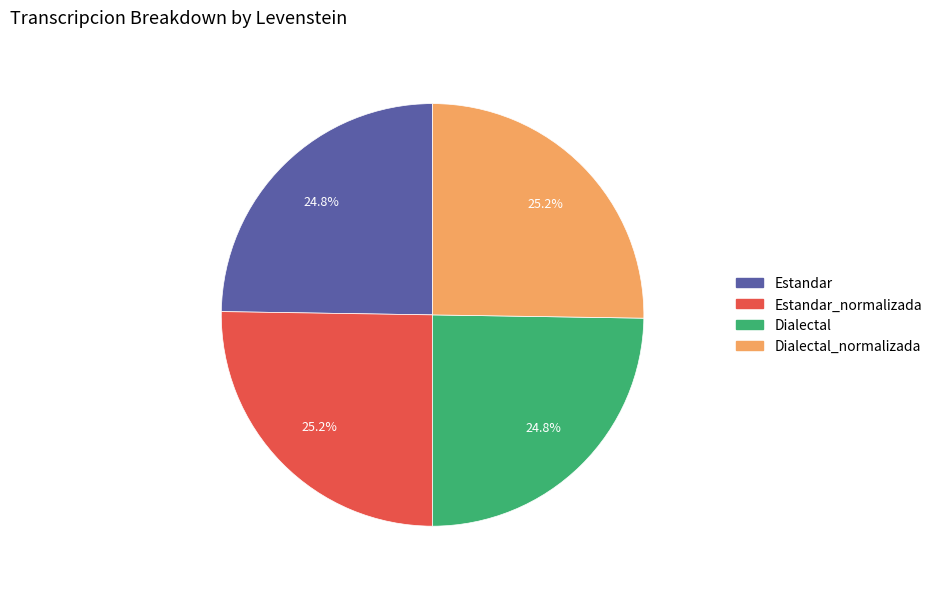

Is there any slice that represents more than half of the pie?

No